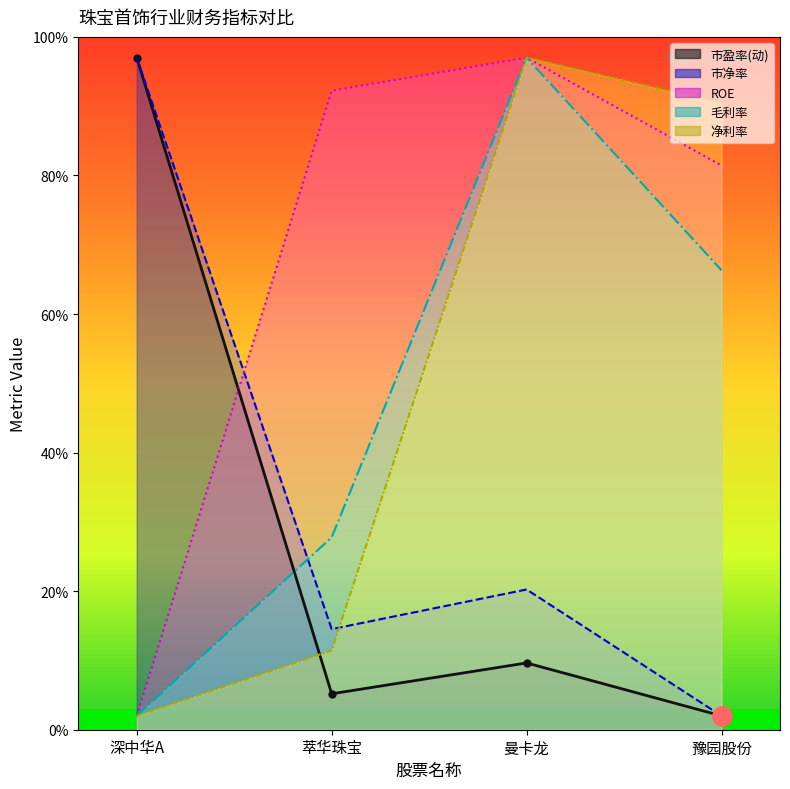

Which series changed the most between 深中华A and 萃华珠宝?

市盈率(动)